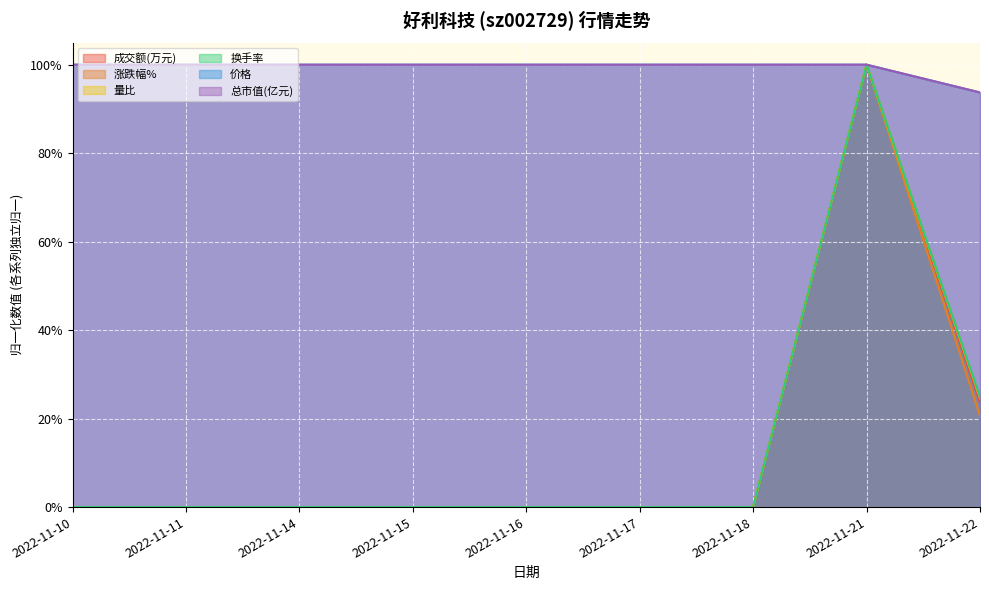

The value of 总市值(亿元) at 2022-11-14 is 1.4. True or false?

False